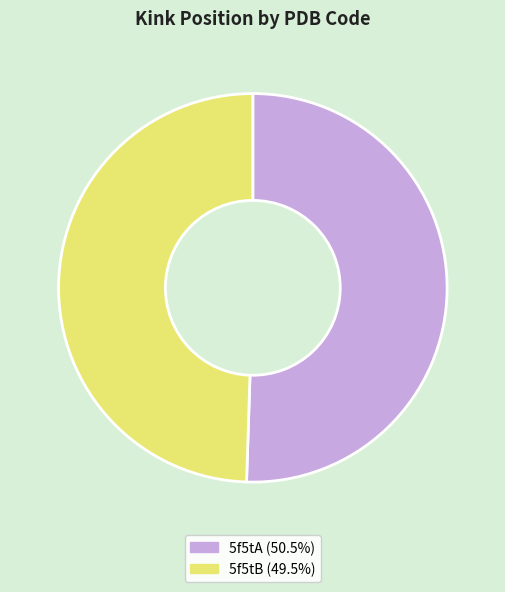

Rank the categories by value from lowest to highest.

5f5tB, 5f5tA